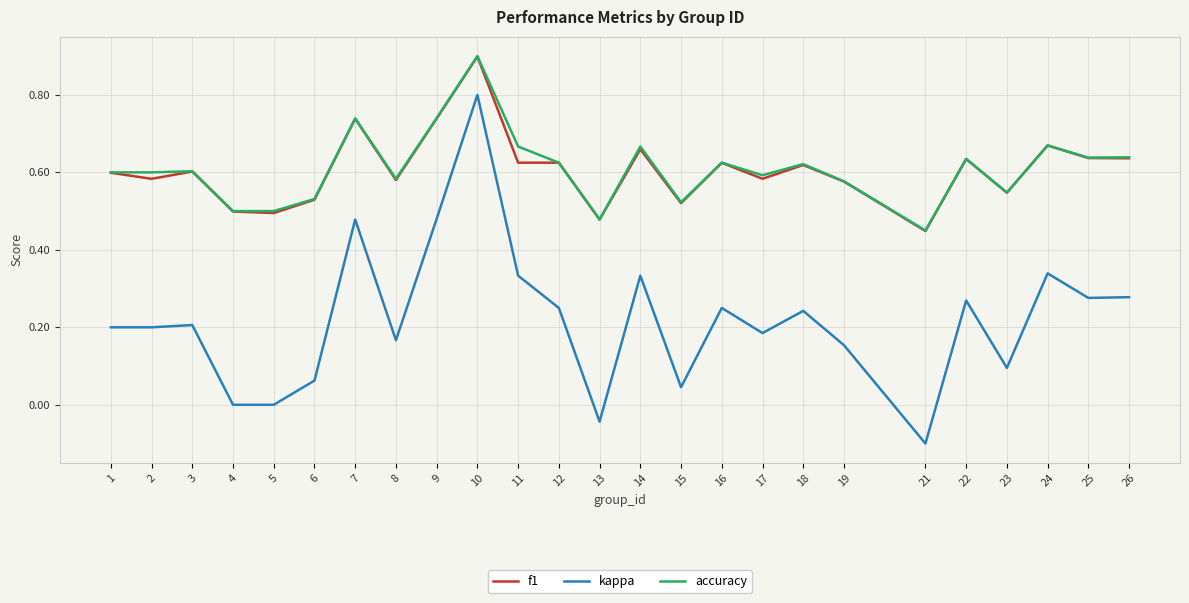

Does the chart display data point markers on the line(s)?

No